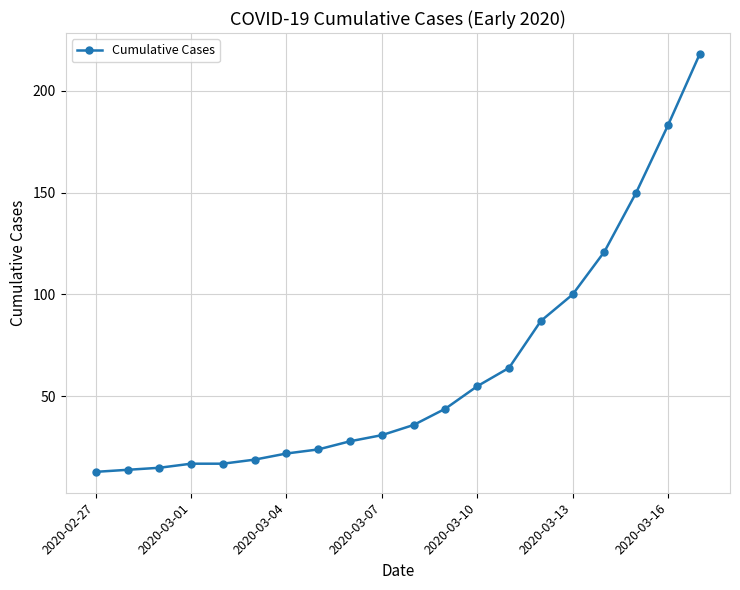

How many lines are shown in the chart?

1